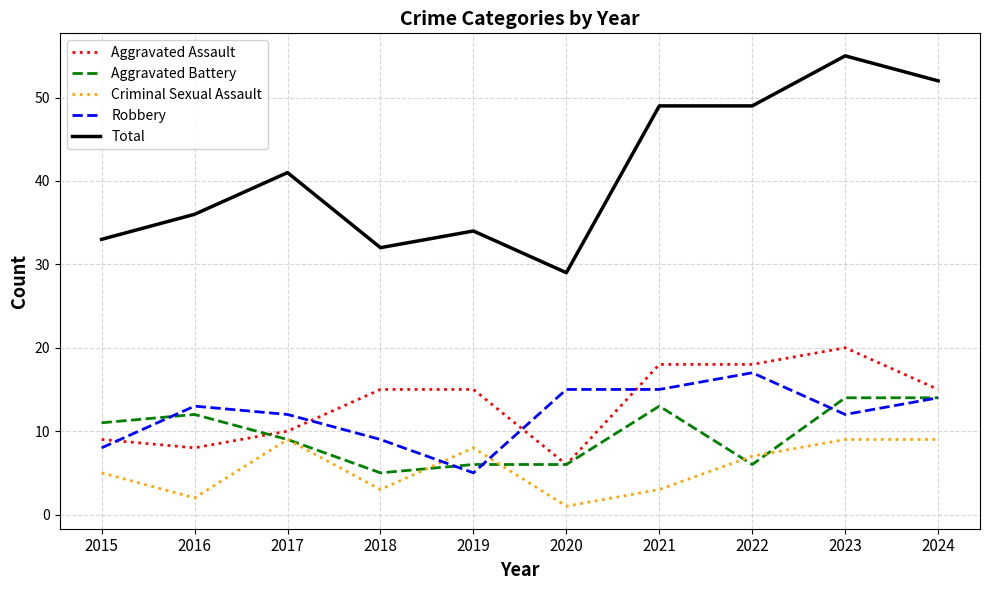

How many values in the Robbery series are below 13?

5